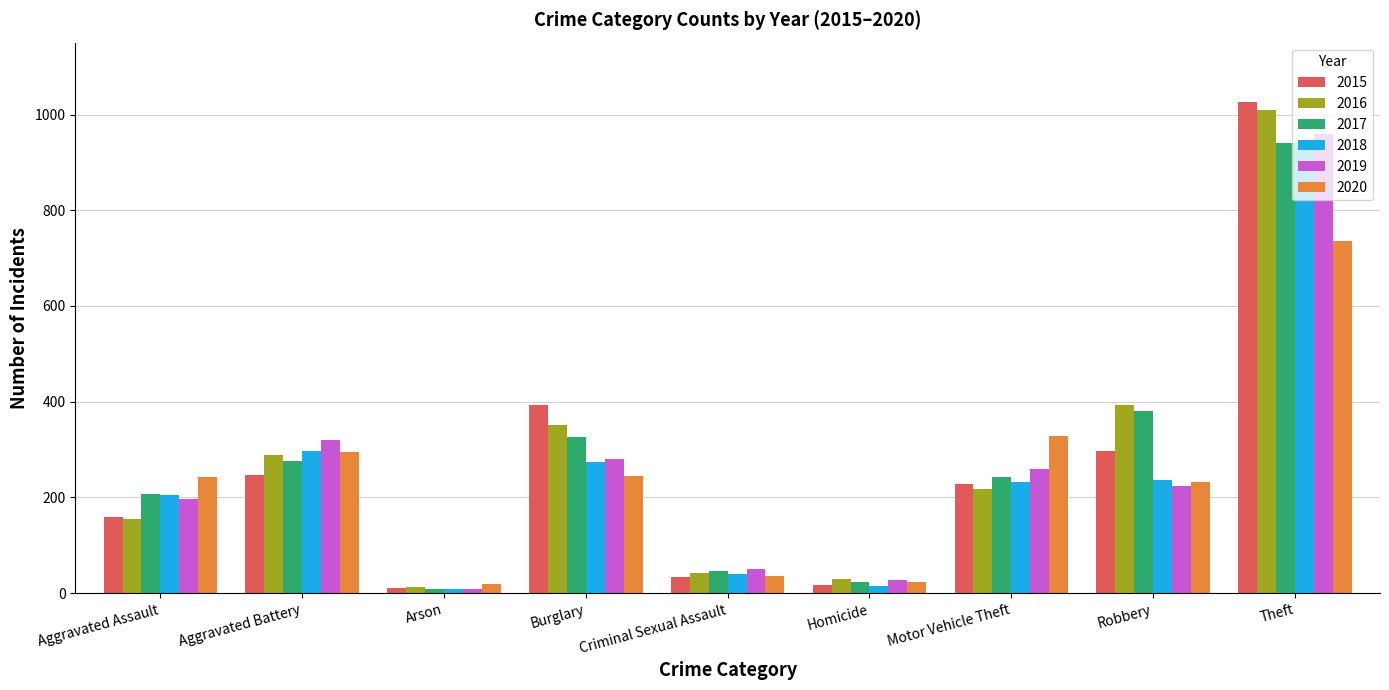

Does the chart contain any negative values?

No